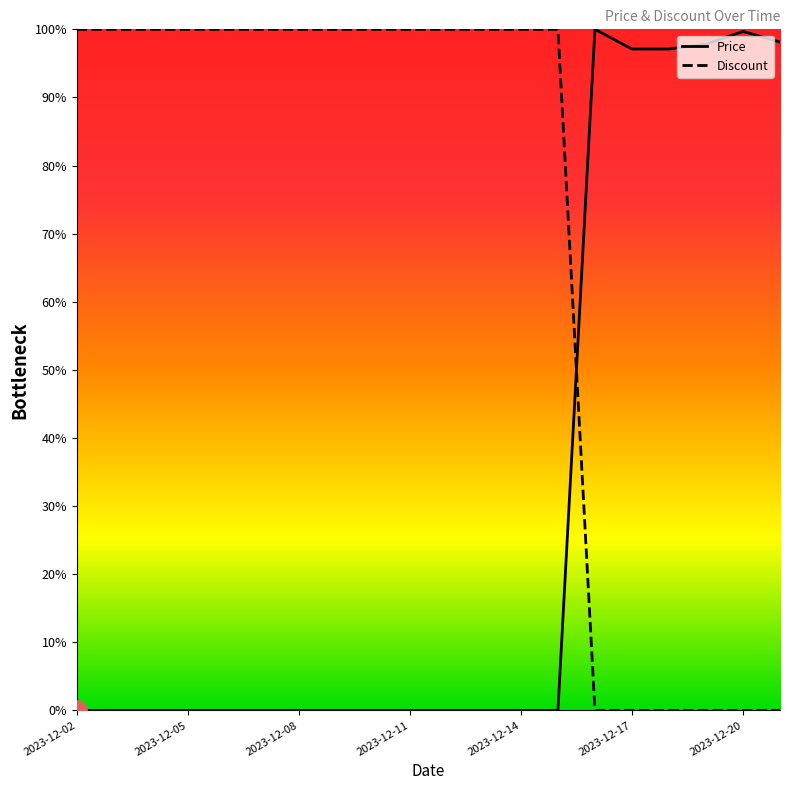

Count the number of categories in the chart.

20